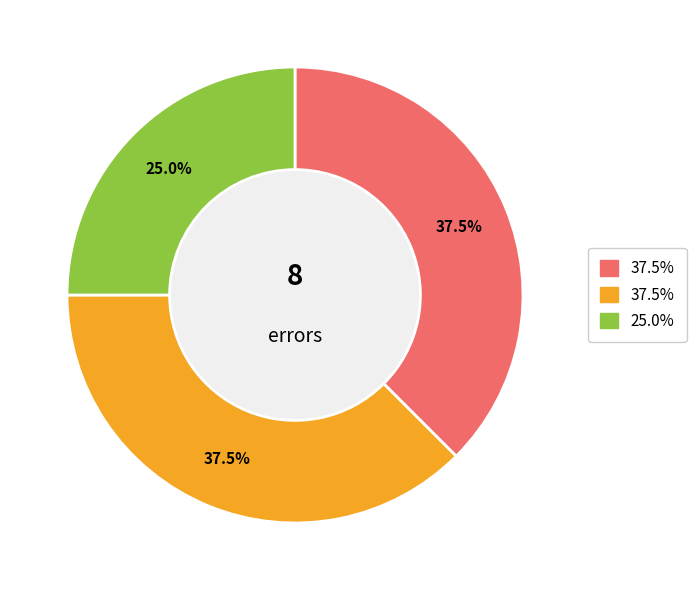

Is there any slice that represents more than half of the pie?

No